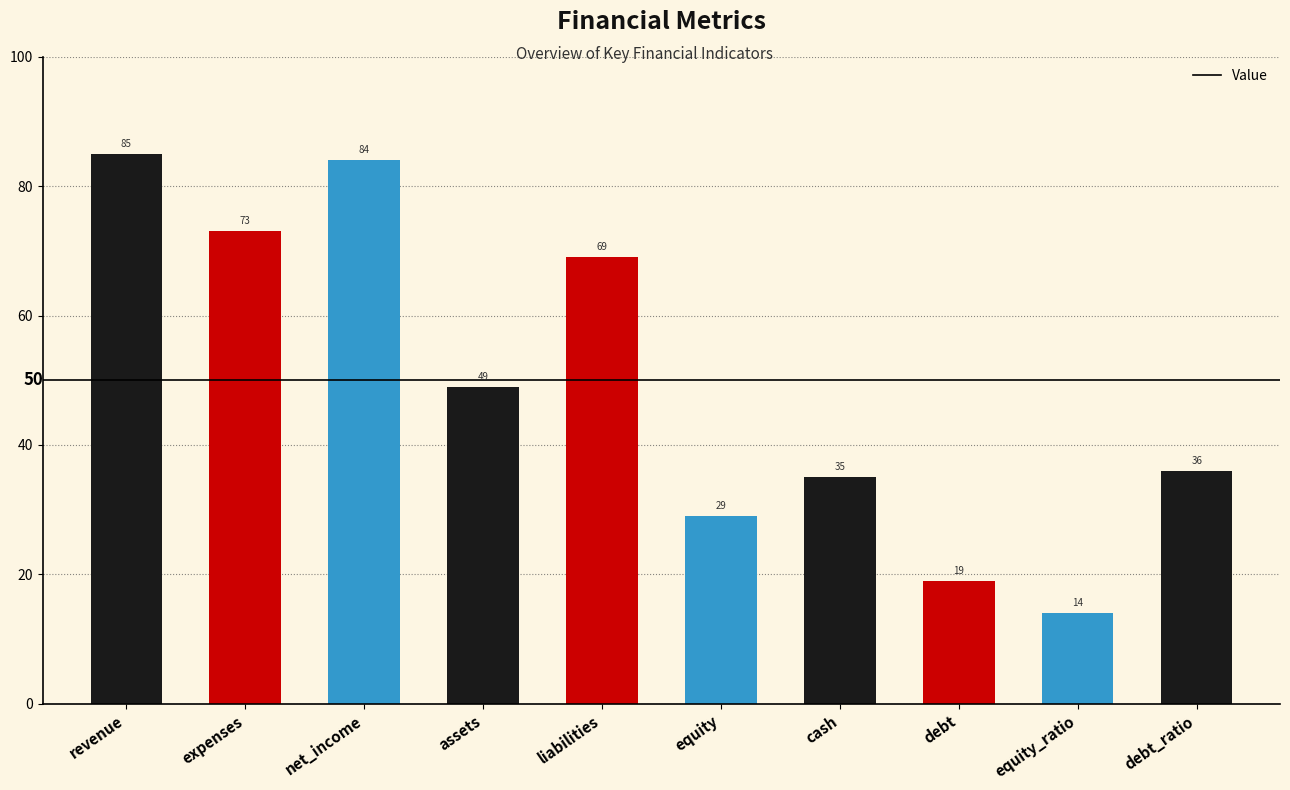

What is the sum of all values?

493